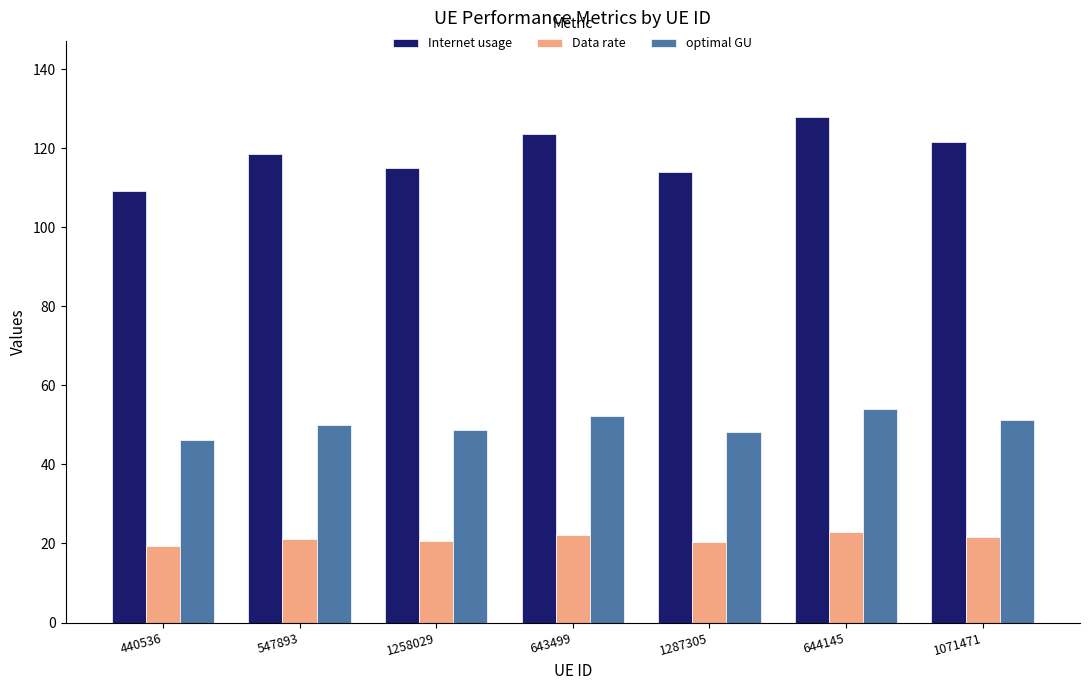

Which series changed the most between 1287305 and 1071471?

Internet usage